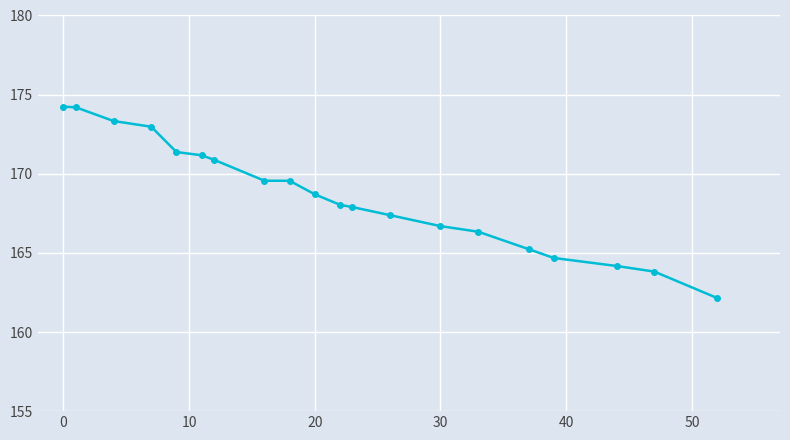

What is the sum of all values?

3372.4